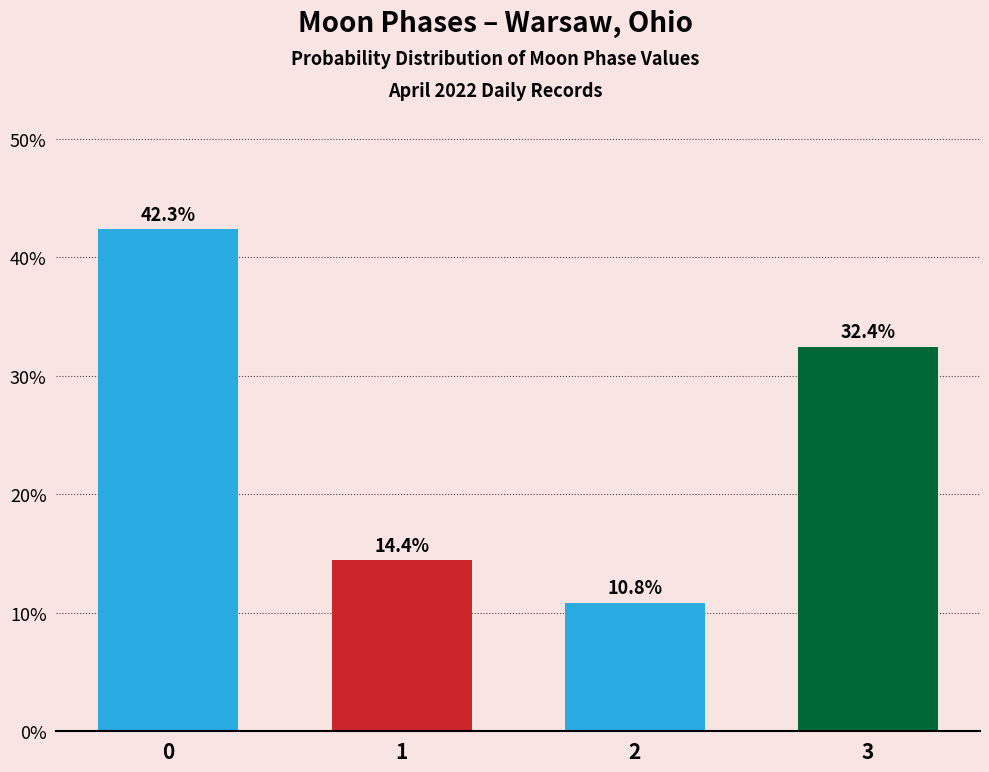

Reading right to left, what are all the values shown in this chart?

32.4	10.8	14.4	42.3